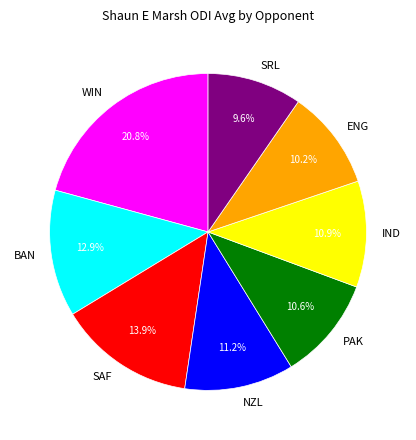

Is it true that BAN is 13% of the pie?

True